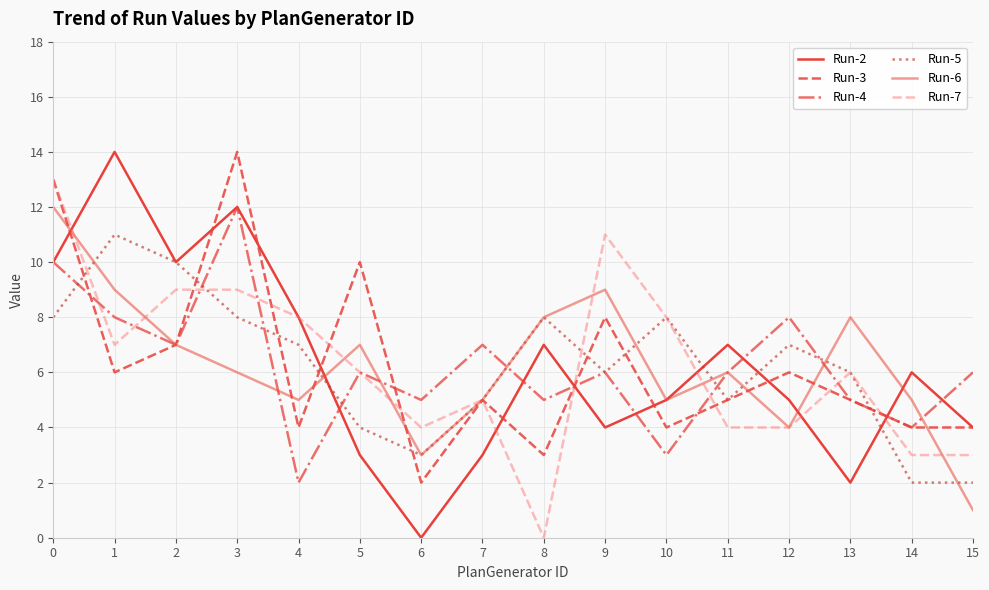

How many lines are shown in the chart?

6